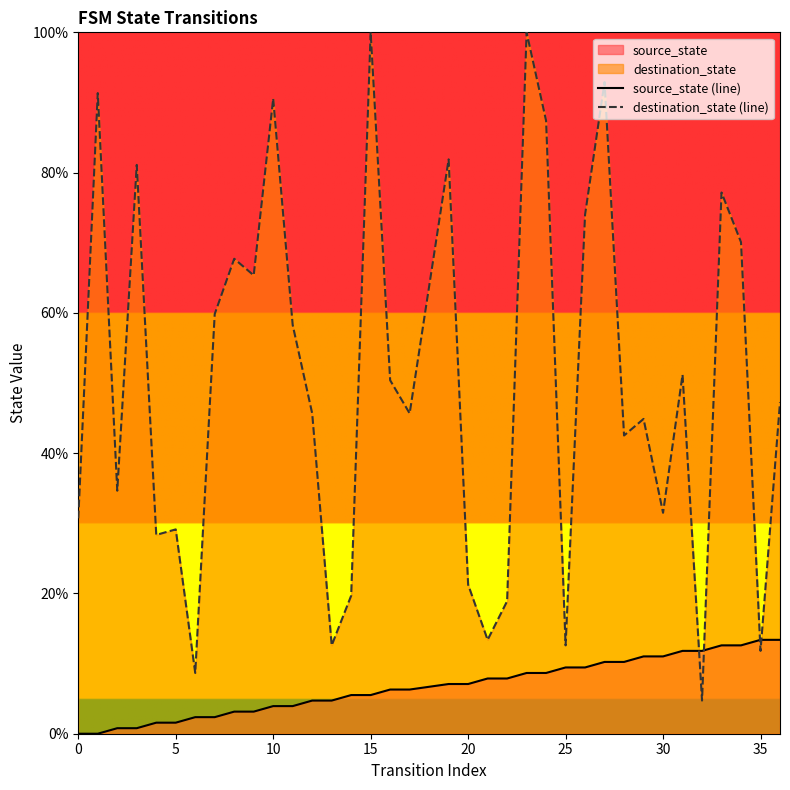

Which series has the largest range (max minus min)?

destination_state (line)